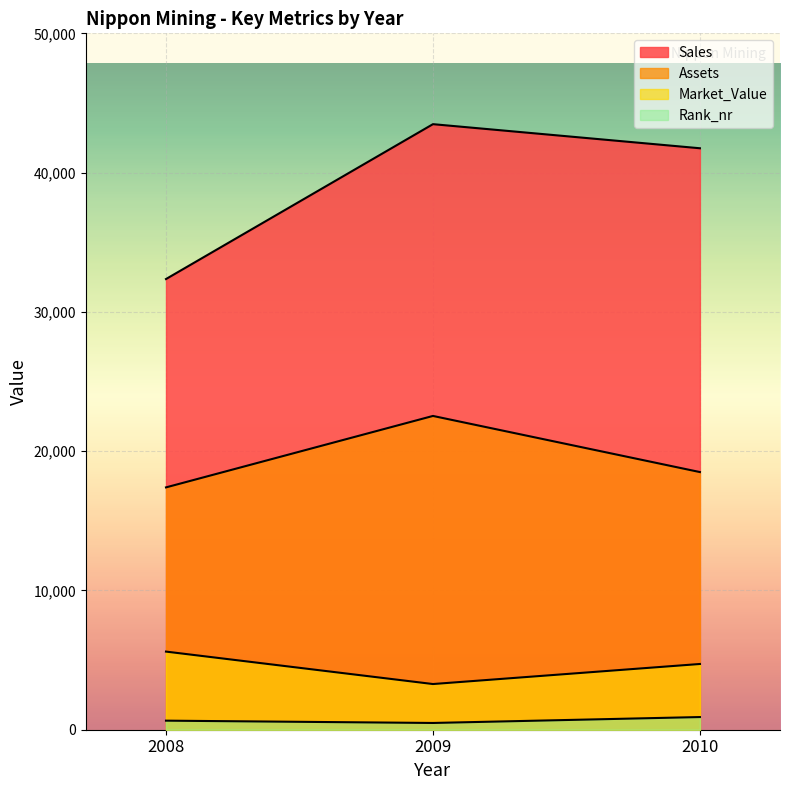

Reading right to left, transcribe all the data shown in this chart.

Sales: 41750	43480	32360
Assets: 18500	22530	17400
Market_Value: 4720	3280	5610
Rank_nr: 910	485	651